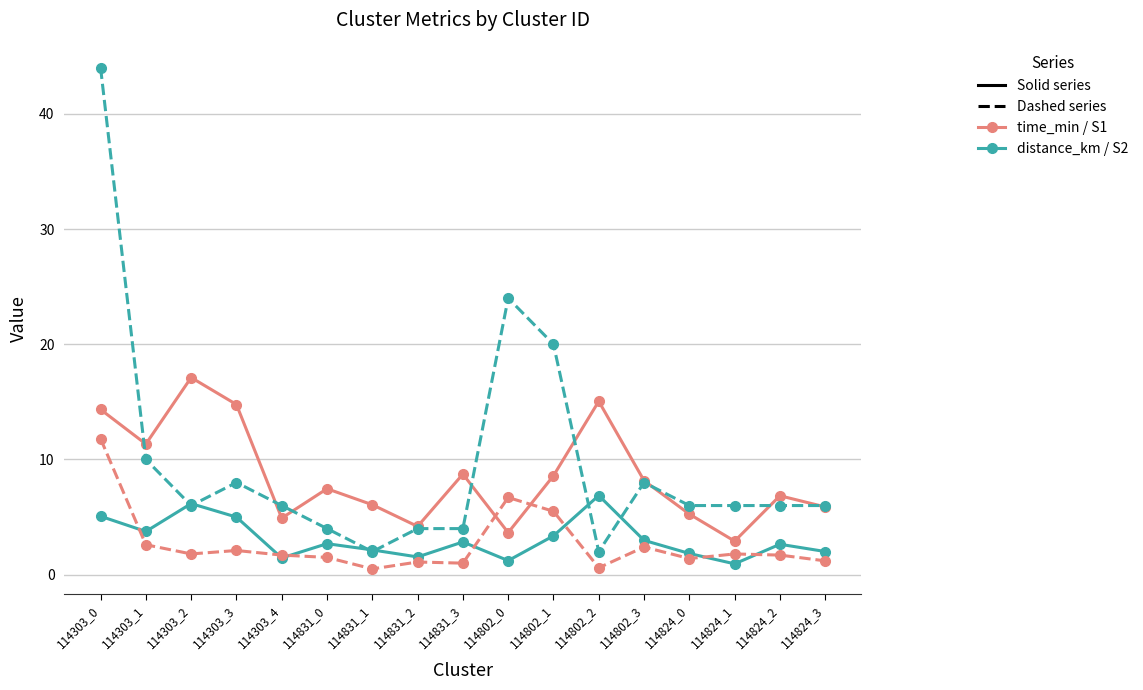

Which label corresponds to the largest value in the chart?

114303_0